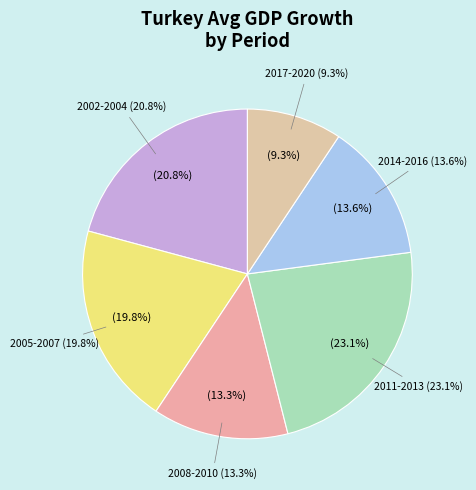

Is it true that 2020 is 1% of the pie?

False